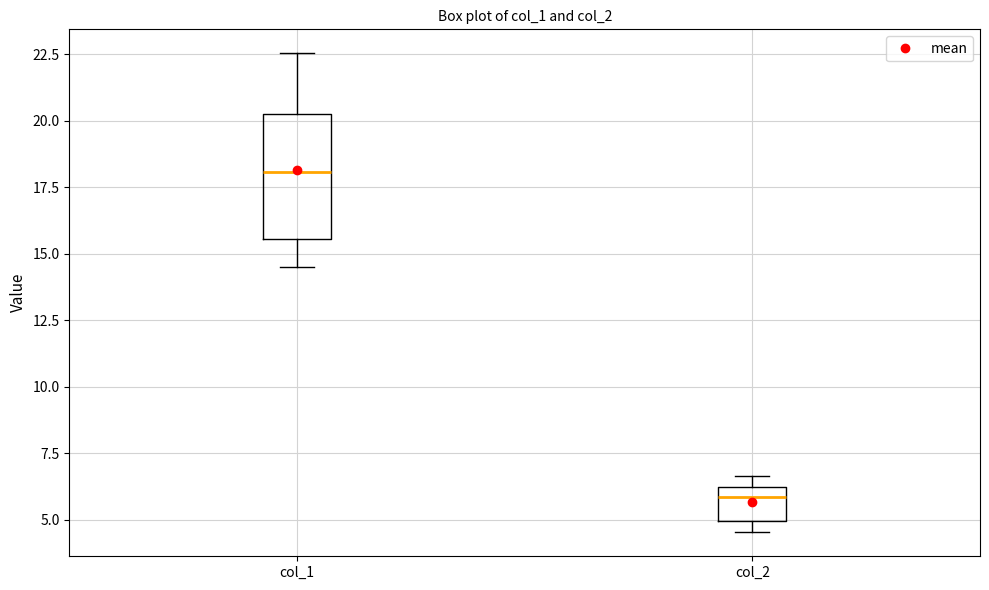

Reading left to right, read every box against the y-axis: the position of its median line, the range the box covers, and the ends of its whiskers. The values are not printed on the chart, so give them approximately, as read against the axis.

col_1: median 18.0, box 15.5 to 20.5, whiskers 14.5 to 22.5
col_2: median 6.0 (just below the box's upper edge), box 5.0 to 6.0, whiskers 4.5 to 6.5